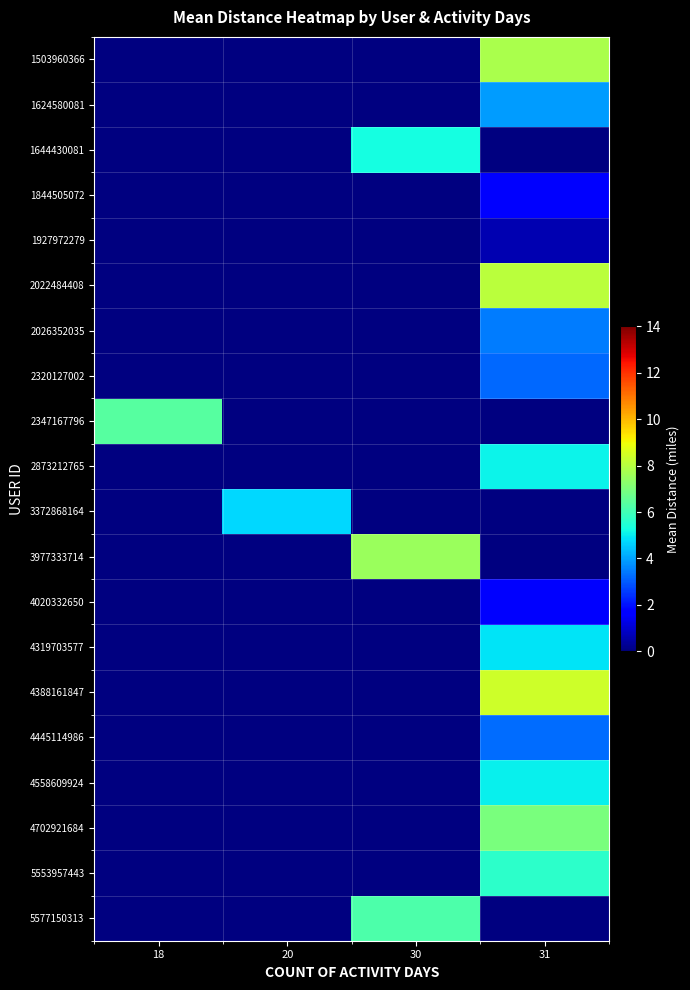

What is the greatest value displayed?

8.4